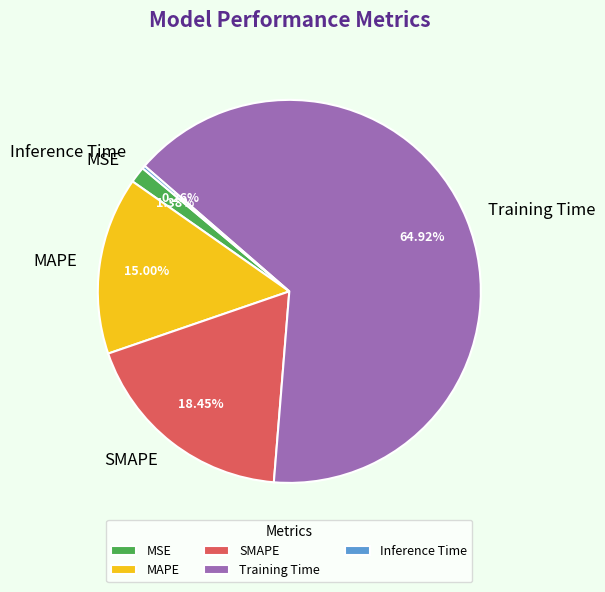

Between MAPE and Training Time, which is larger?

Training Time